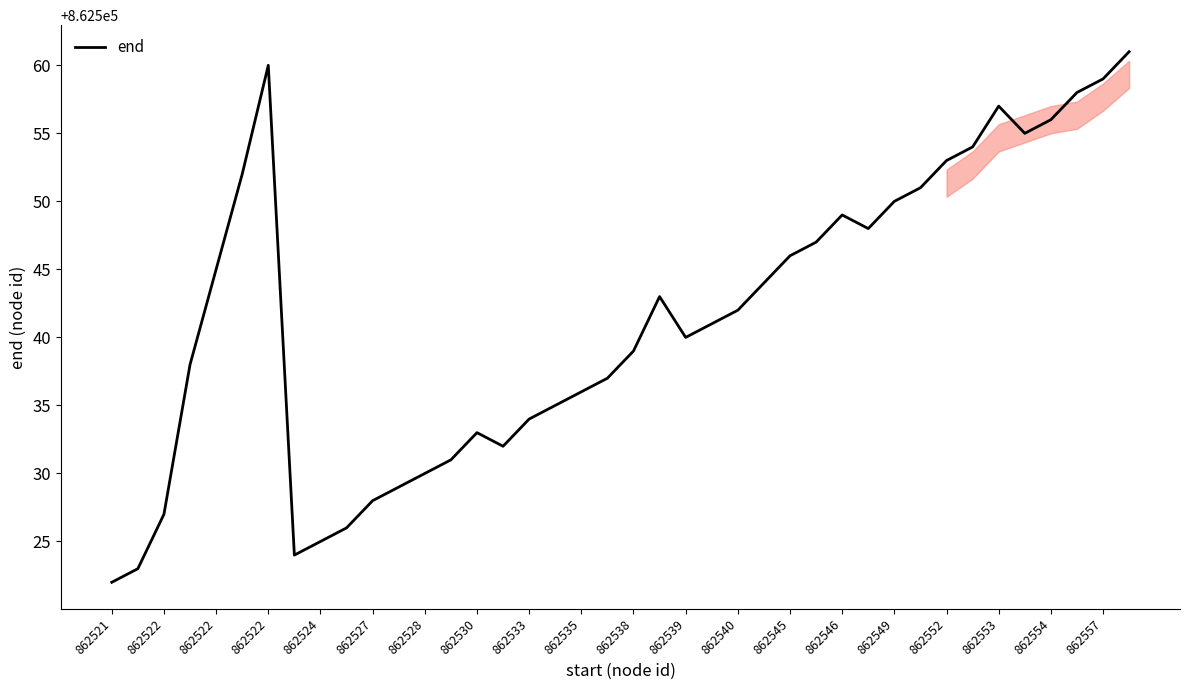

What is the difference between the maximum and minimum values?

39